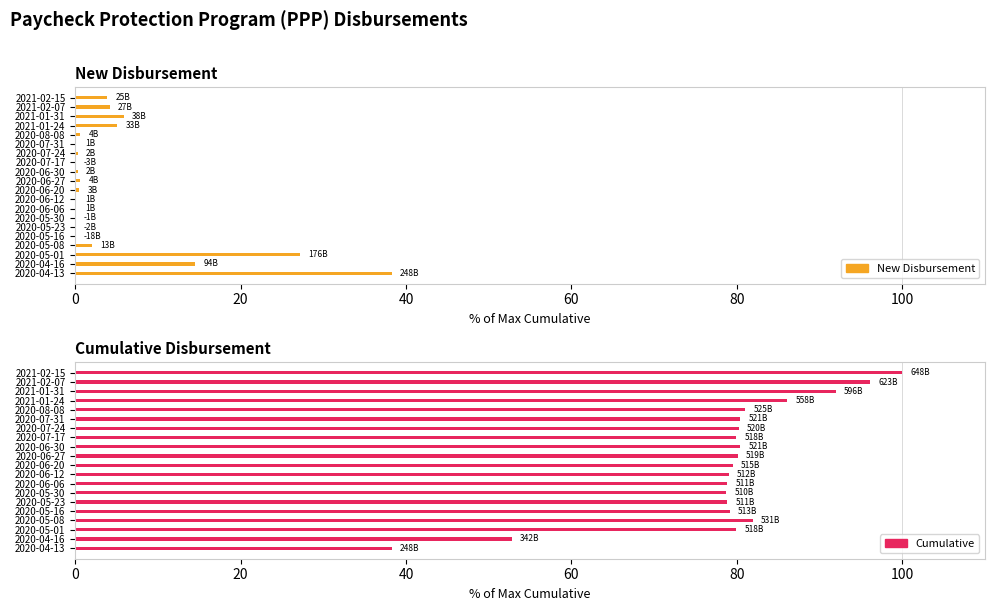

Does the chart contain stacked bars?

No